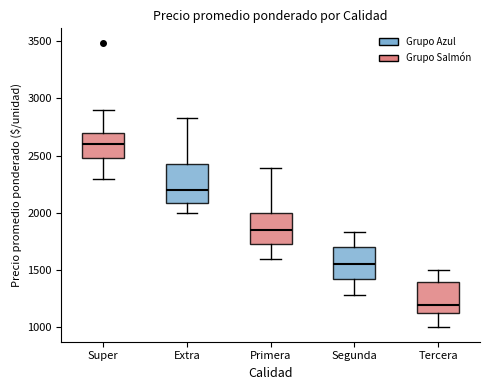

Reading left to right, read every box against the y-axis: the position of its median line, the range the box covers, and the ends of its whiskers. The values are not printed on the chart, so give them approximately, as read against the axis.

Super: median 2600, box 2500 to 2700, whiskers 2300 to 2900
Extra: median 2200, box 2100 to 2450, whiskers 2000 to 2850
Primera: median 1850, box 1750 to 2000, whiskers 1600 to 2400
Segunda: median 1550, box 1400 to 1700, whiskers 1300 to 1850
Tercera: median 1200, box 1150 to 1400, whiskers 1000 to 1500